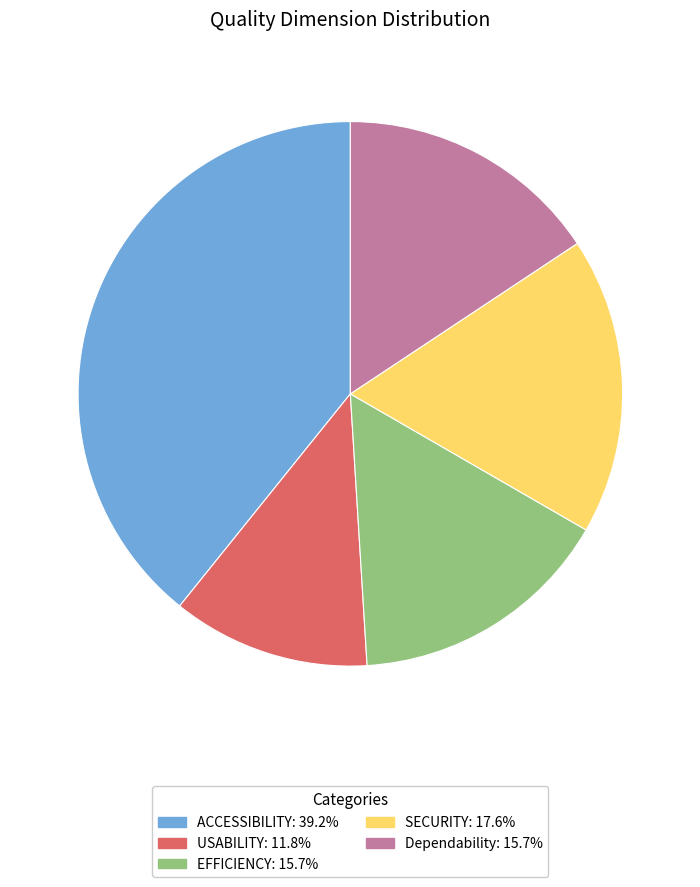

Is the sum of EFFICIENCY and ACCESSIBILITY greater than half?

Yes